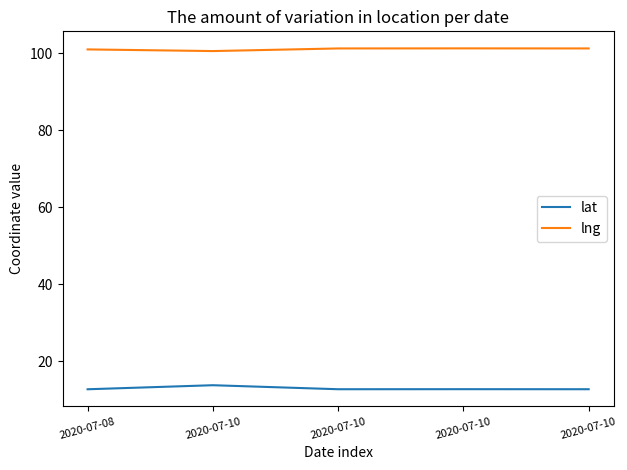

At 2020-07-10, list the series in order from smallest to largest.

lat, lng